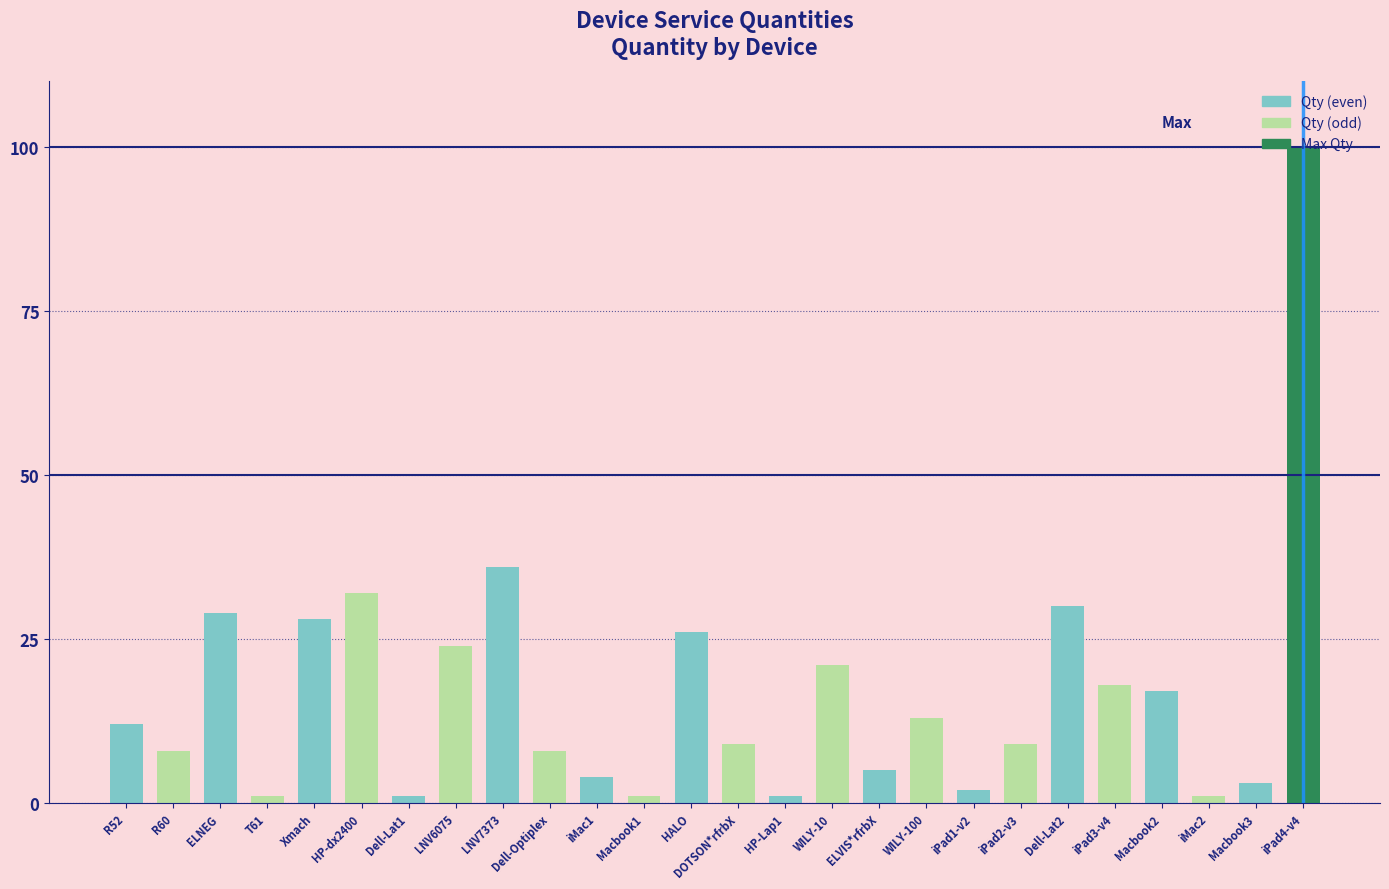

True or false: the data shows 100 at iPad4-v4.

True